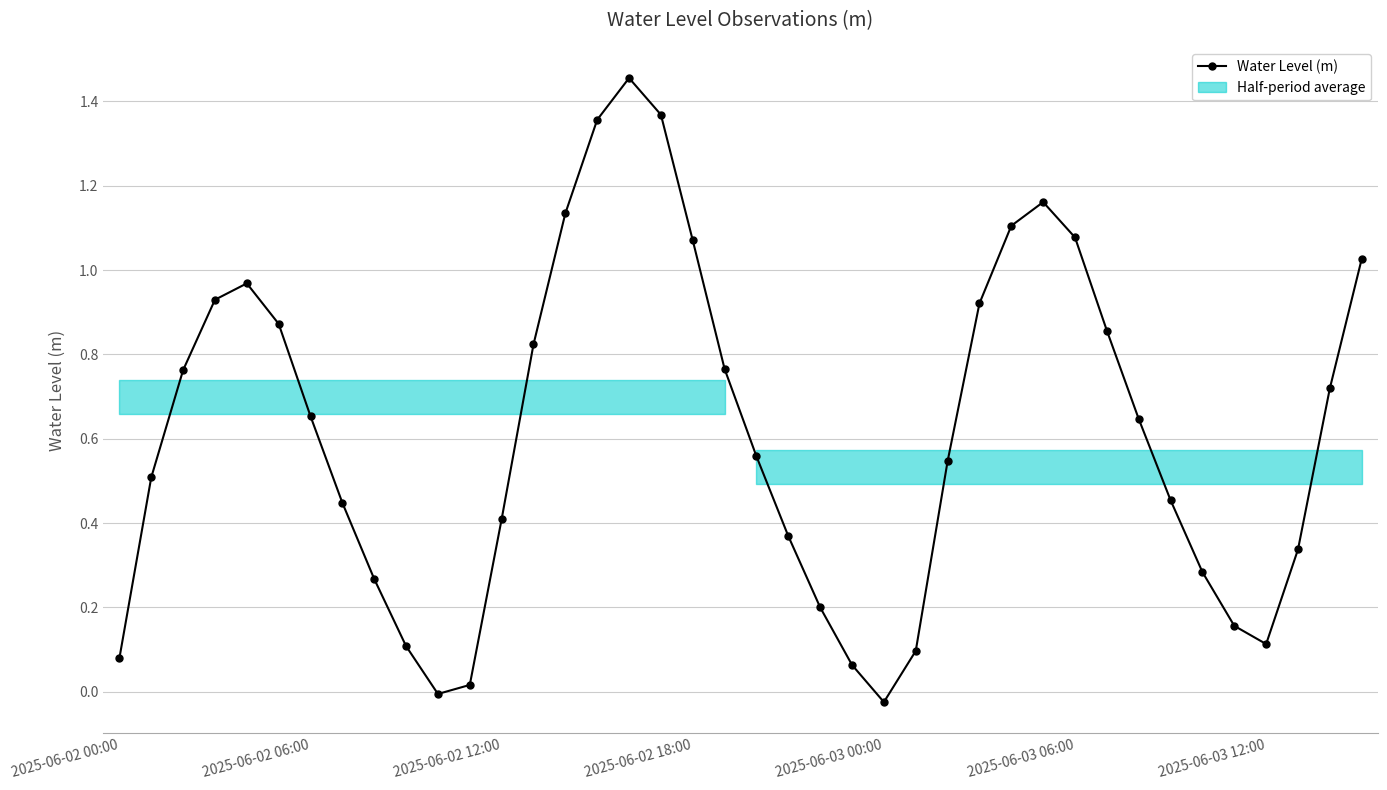

What is the ratio of the value at 25 to the value at 14?

0.1